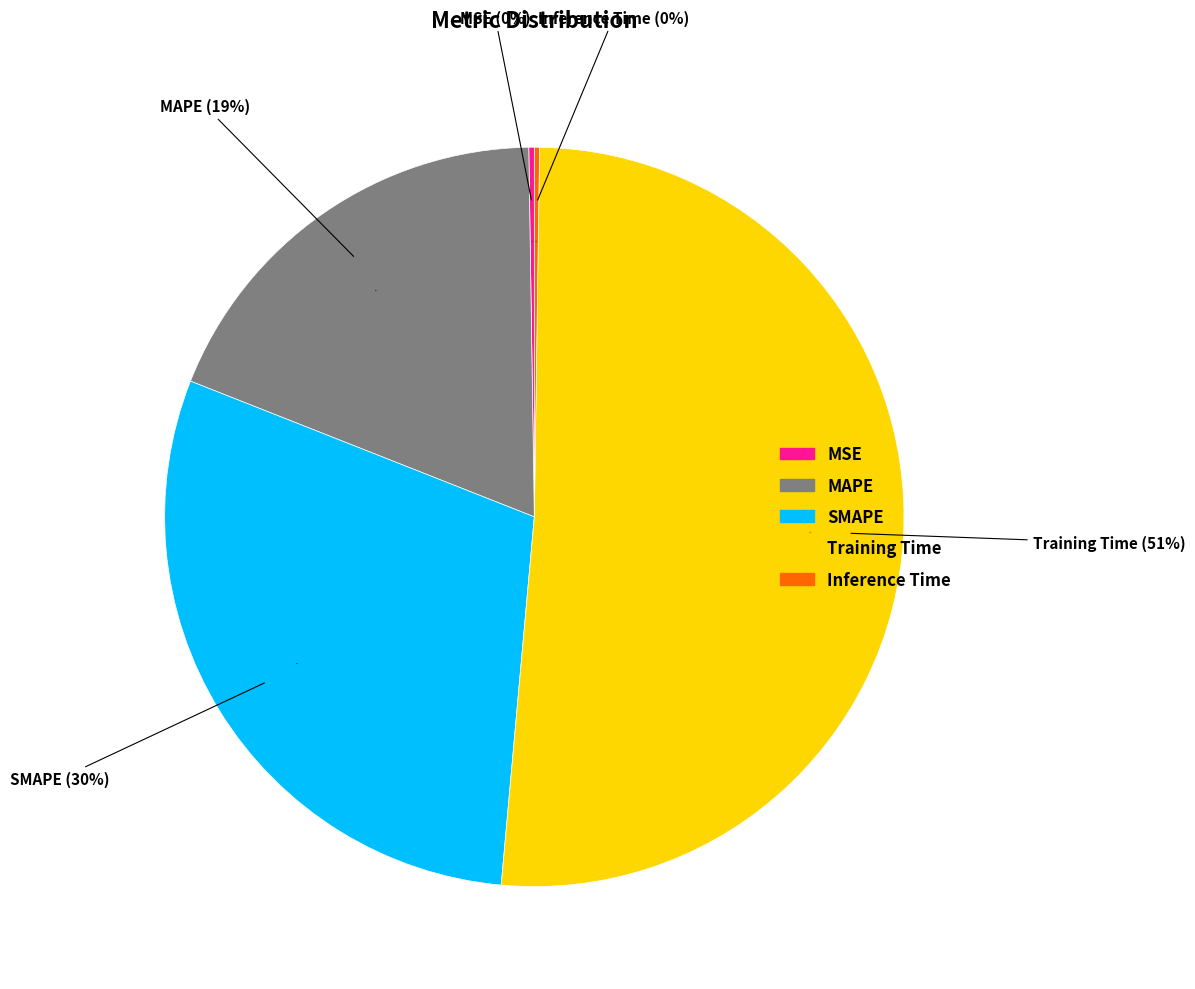

The MAPE slice represents 12% of the pie. True or false?

False